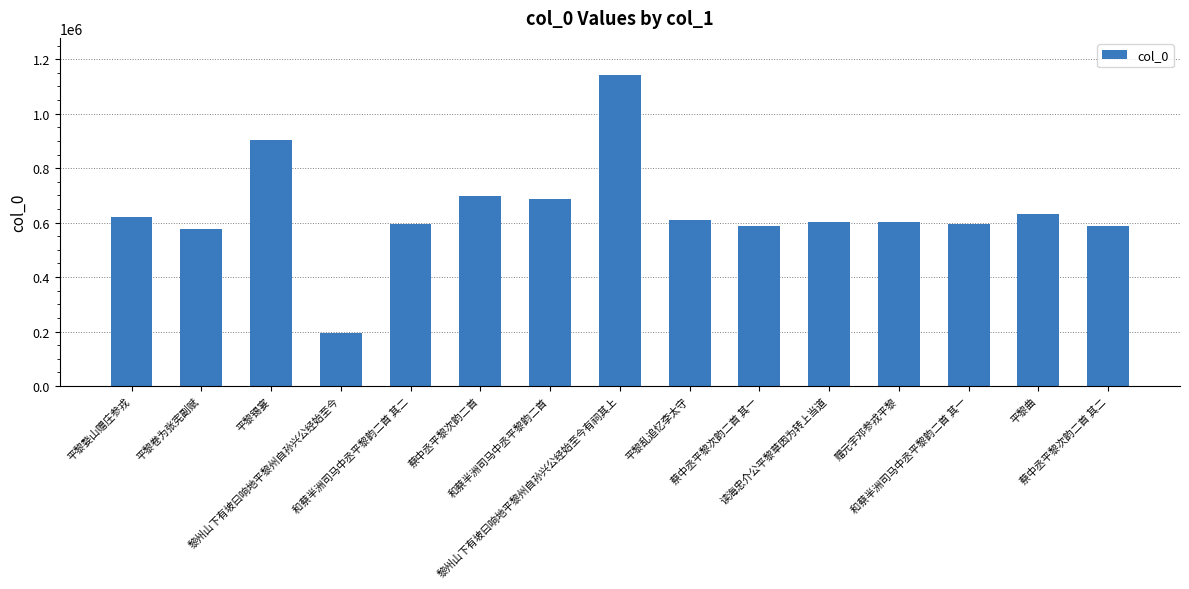

Which label corresponds to the smallest value in the chart?

黎州山下有坡曰响地平黎州自孙兴公经始至今